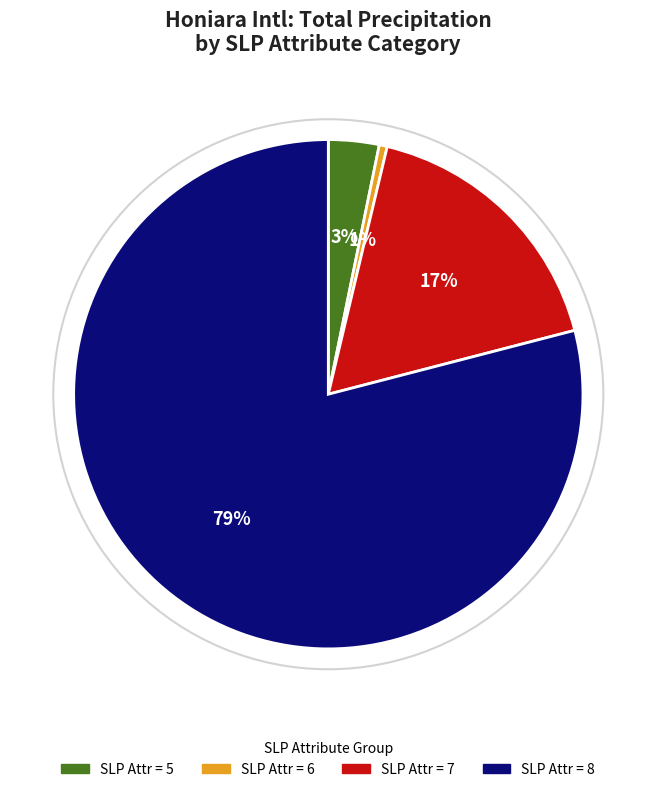

What percentage is the SLP Attr = 8 slice, to the nearest percent?

79%